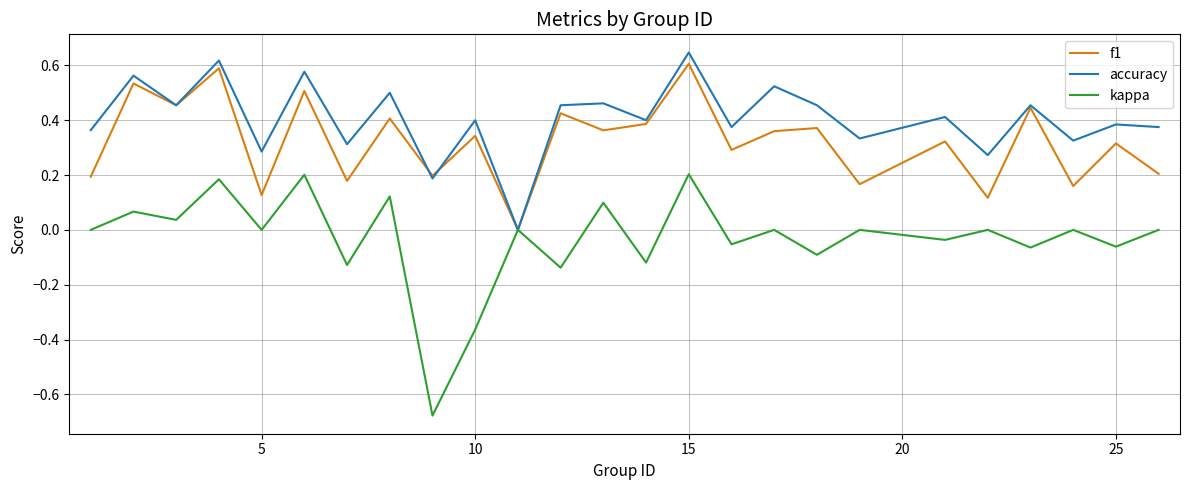

Which series has the largest total across all categories?

accuracy